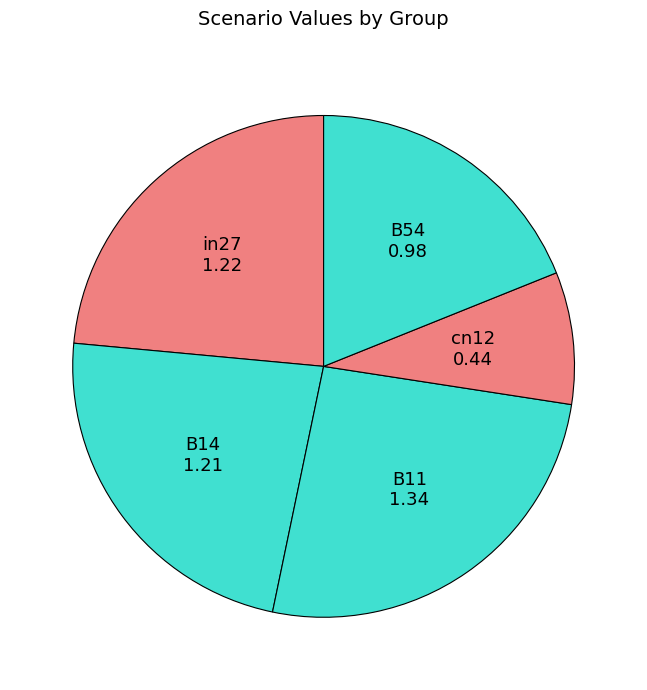

How many slices are in this pie chart?

5